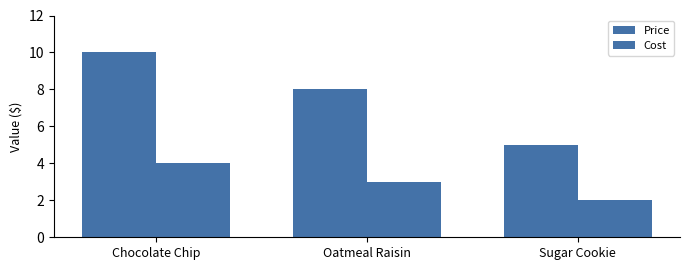

What is the total value across all series at Oatmeal Raisin?

11